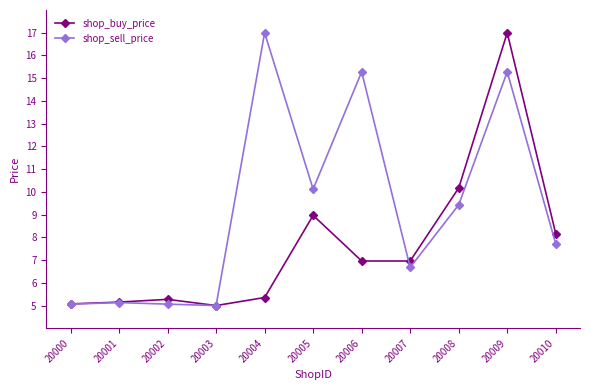

At which label is shop_buy_price closest to 10?

20008